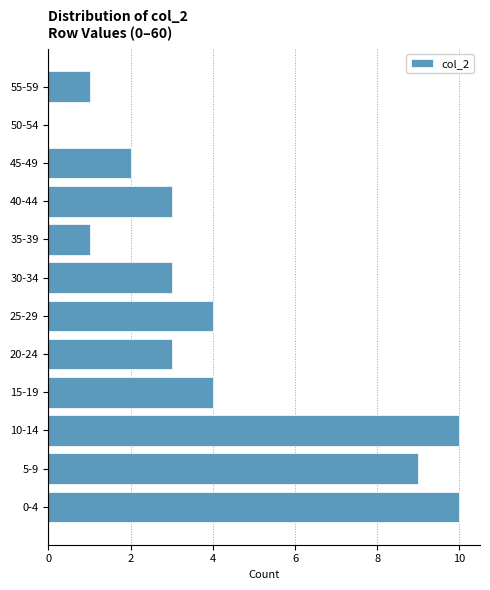

Reading bottom to top, extract all data points from this chart.

0-4=10	5-9=9	10-14=10	15-19=4	20-24=3	25-29=4	30-34=3	35-39=1	40-44=3	45-49=2	50-54=0	55-59=1